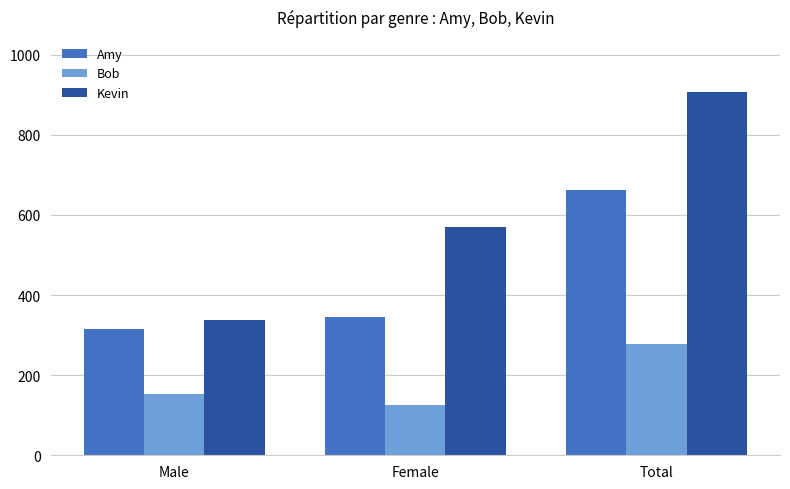

What position from the left is Male?

1